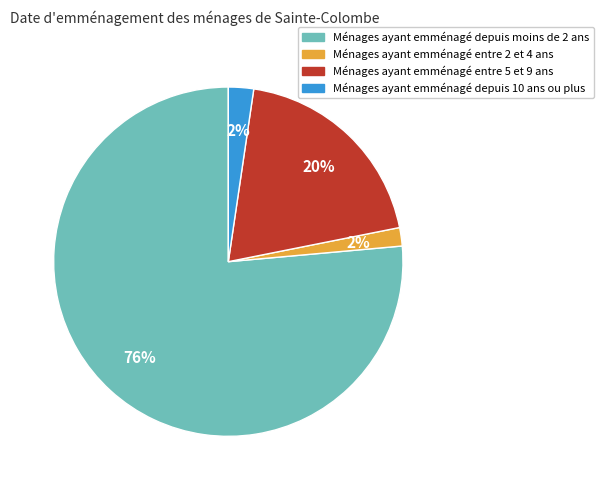

Is there a majority slice in this chart?

Yes